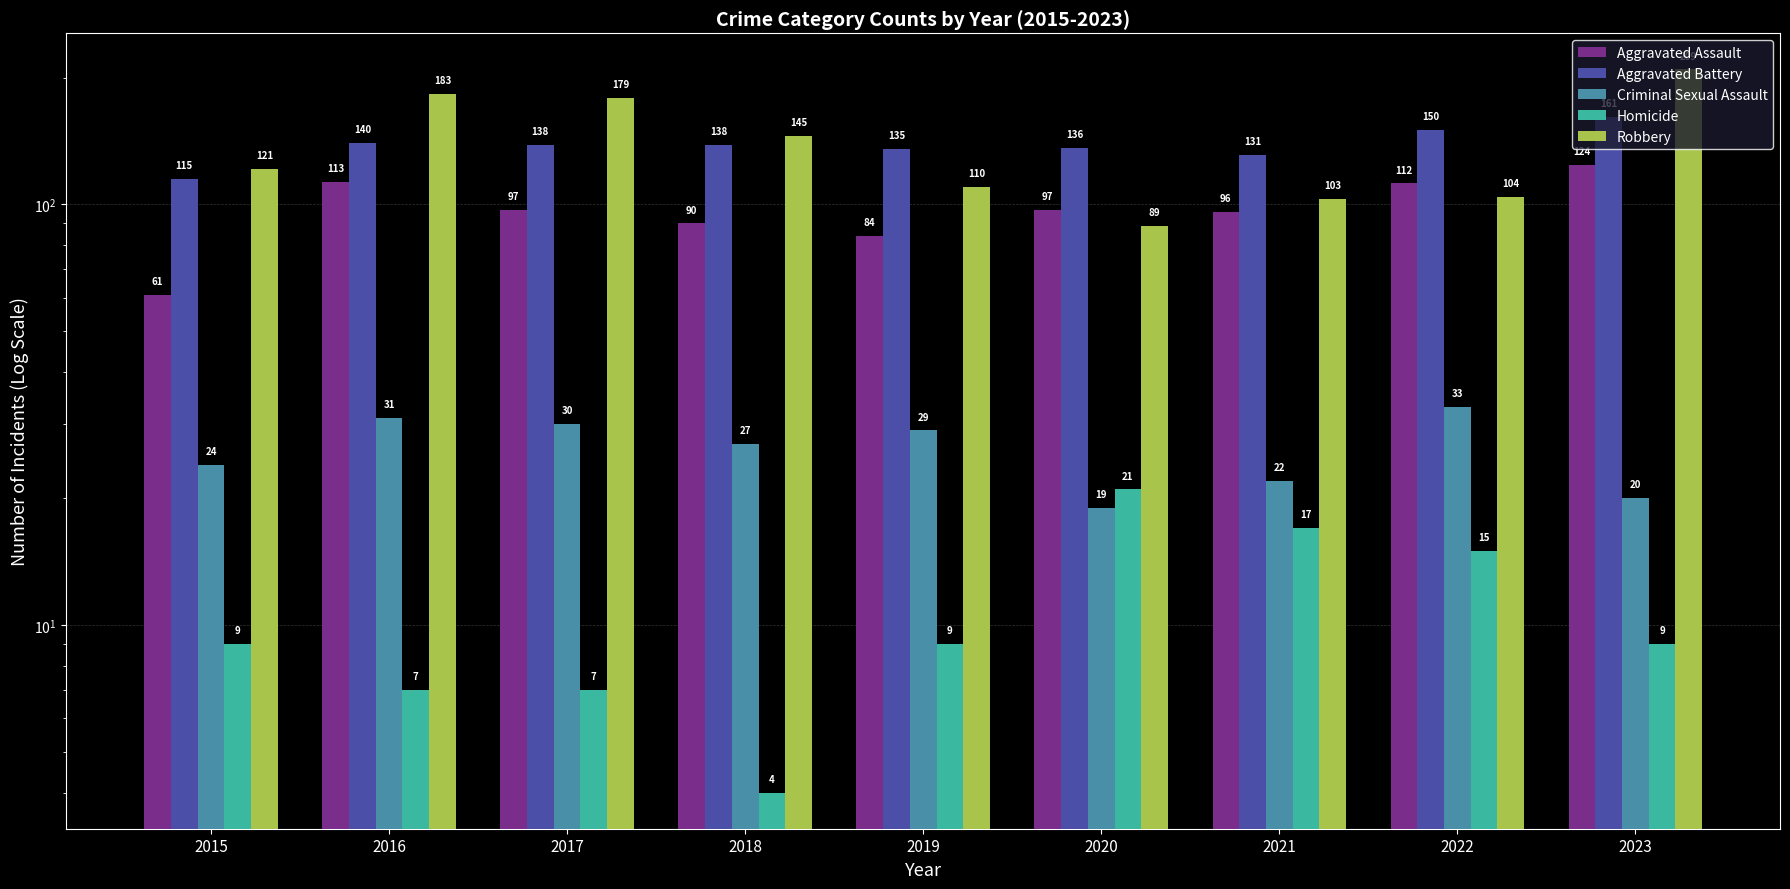

List the series in order of their peak value, lowest first.

Homicide, Criminal Sexual Assault, Aggravated Assault, Aggravated Battery, Robbery